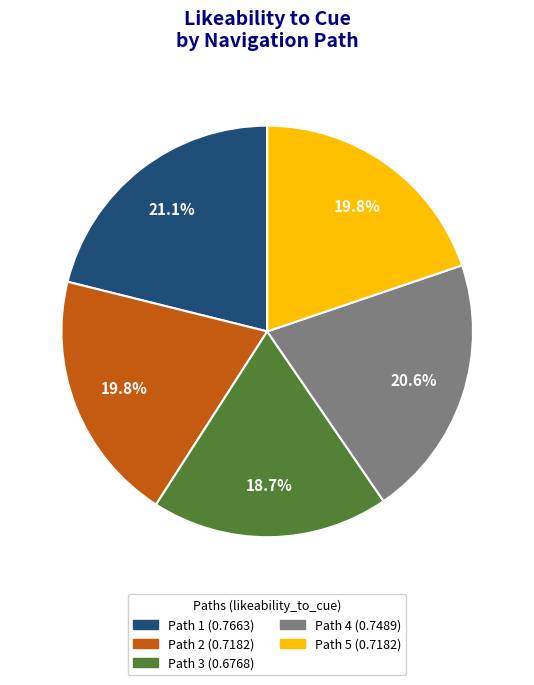

What is the smallest slice in the pie chart?

Path 3